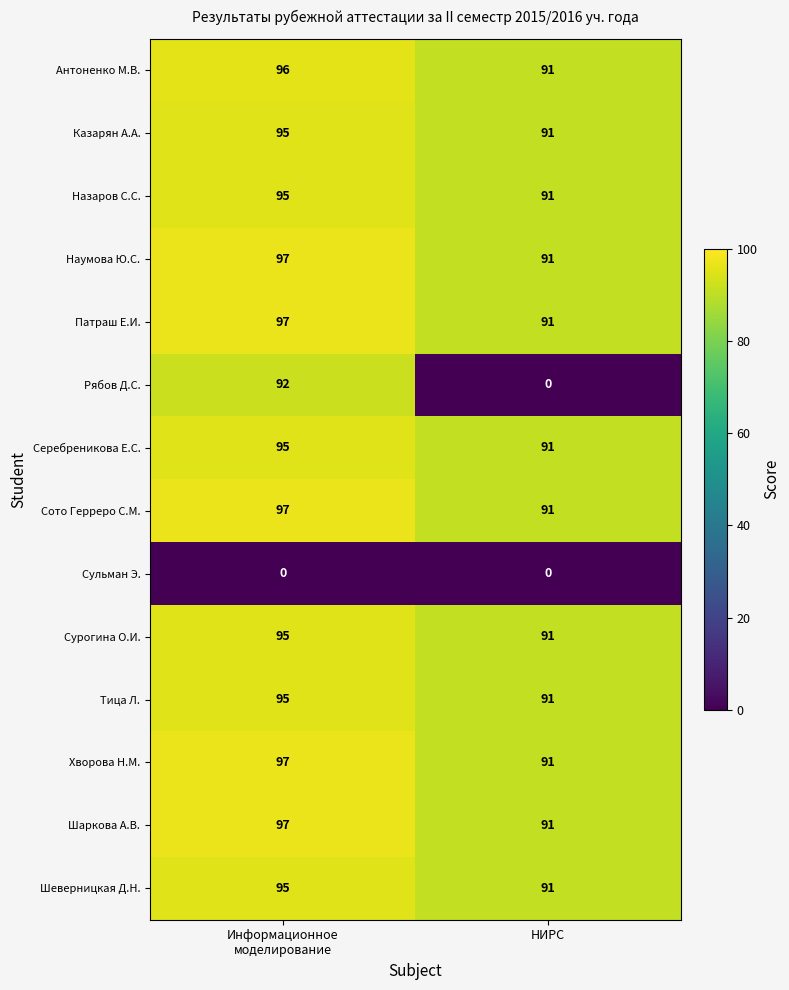

What is the approximate value of Тица Л. at НИРС?

91